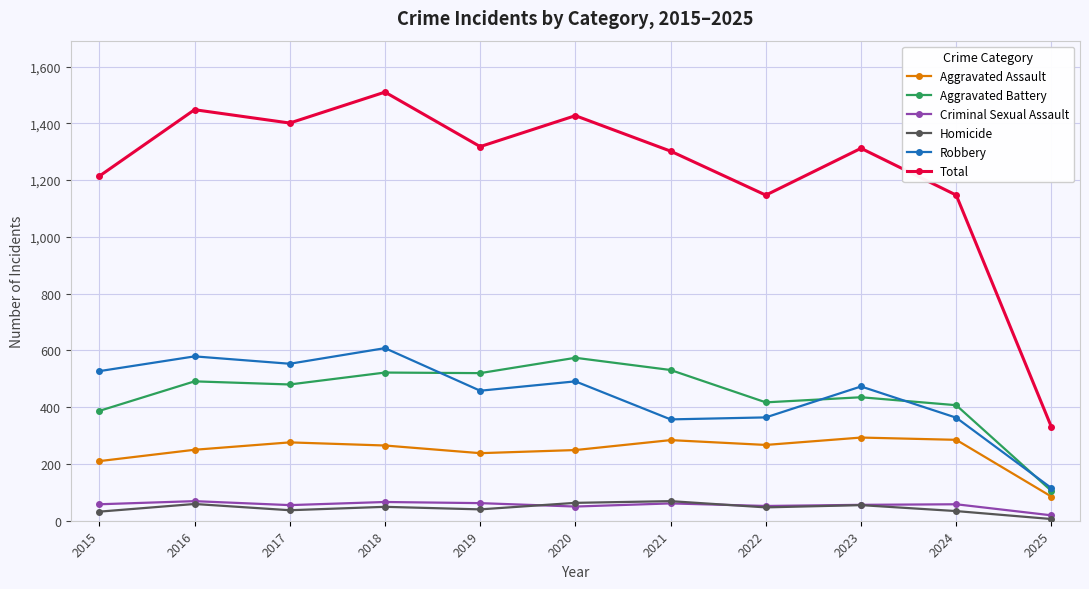

Between which two adjacent categories do Robbery and Aggravated Battery first intersect?

2018 and 2019